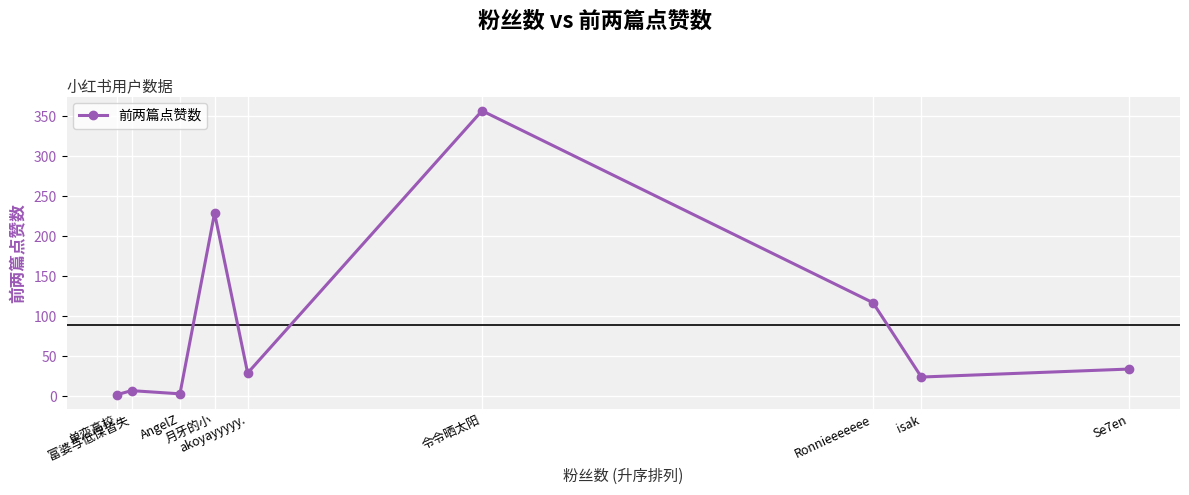

What is the label of the 5th point from the right?

akoyayyyyy.